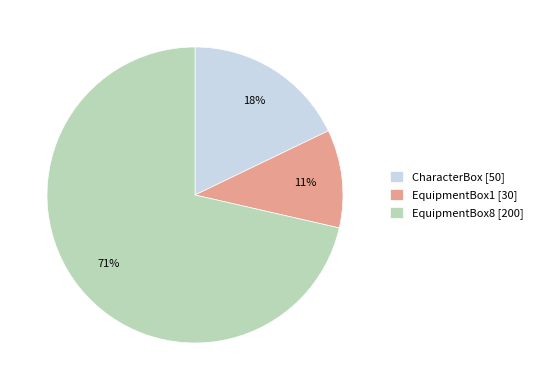

Is the sum of EquipmentBox1 and CharacterBox greater than half?

No